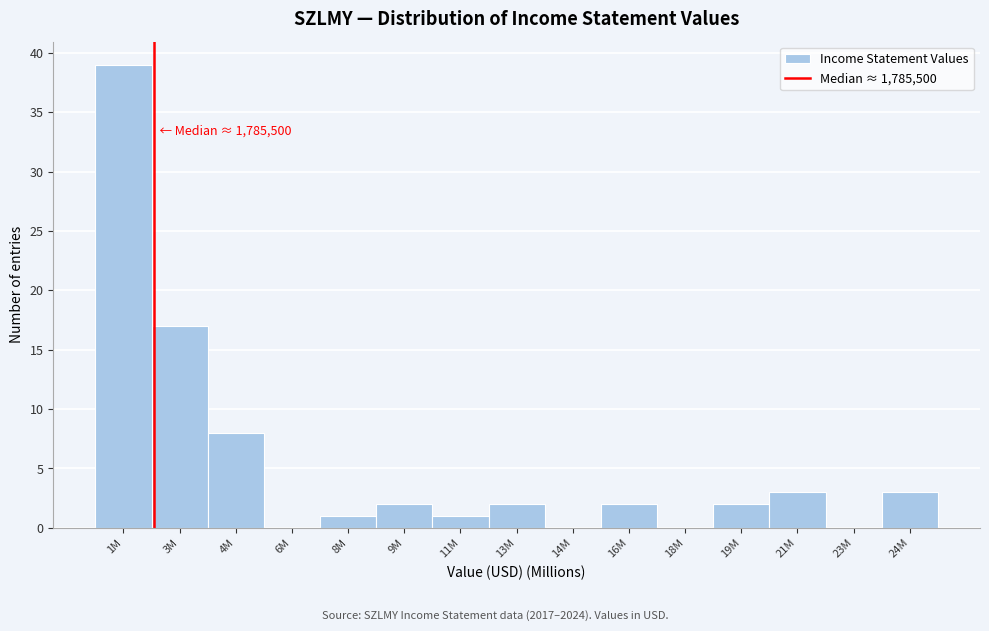

Reading right to left, what are all the values shown in this chart?

24M=3	23M=0	21M=3	19M=2	18M=0	16M=2	14M=0	13M=2	11M=1	9M=2	8M=1	6M=0	4M=8	3M=17	1M=39